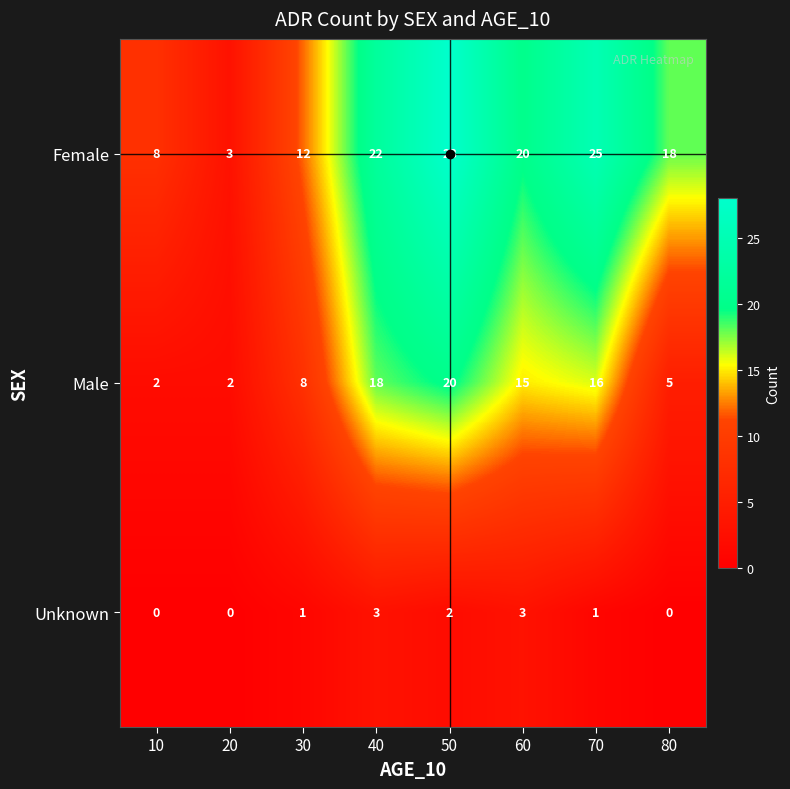

Which series has the largest total across all categories?

Female